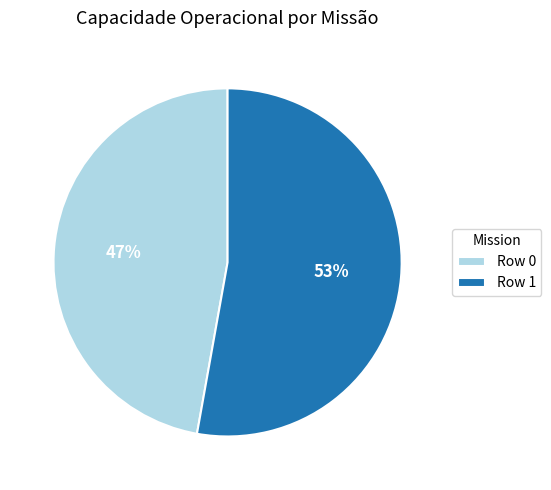

Does Row 1 represent more than half of the total?

Yes